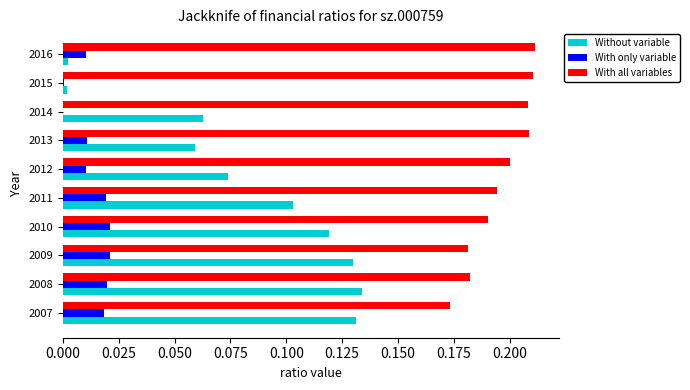

Between 2008 and 2011, which series saw the biggest shift?

Without variable